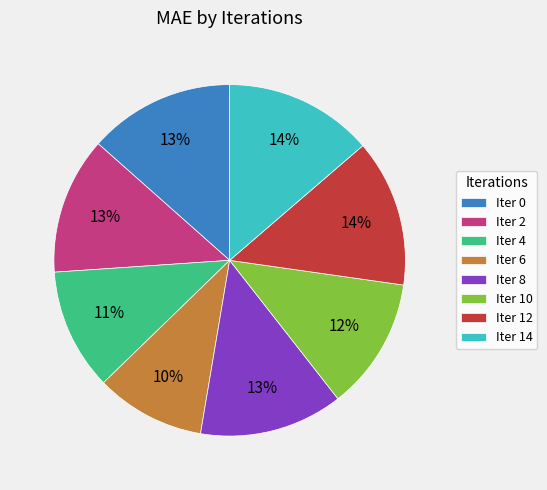

Is there any slice that represents more than half of the pie?

No